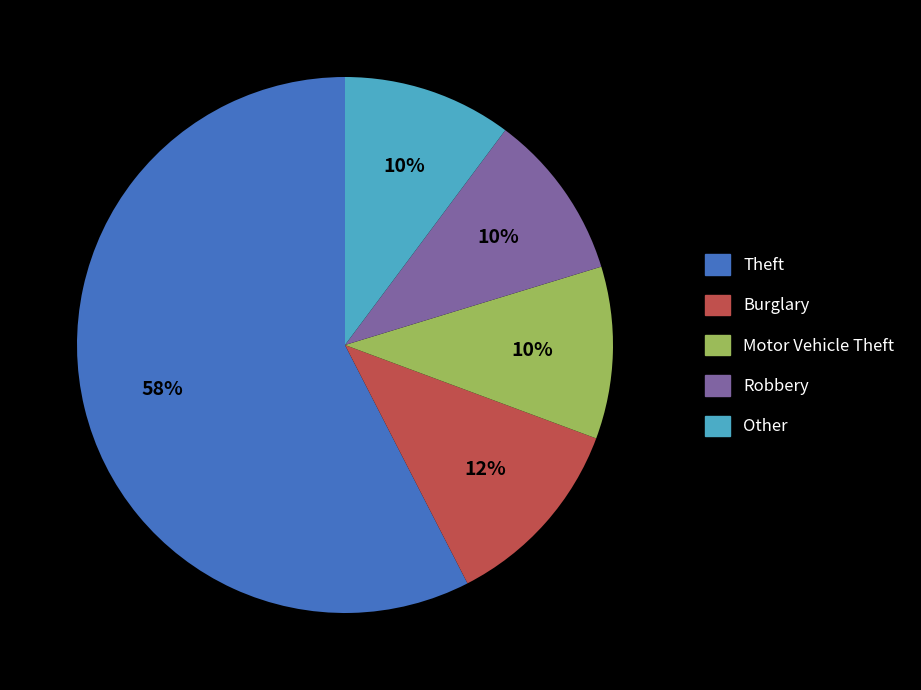

Which category accounts for the majority?

Theft